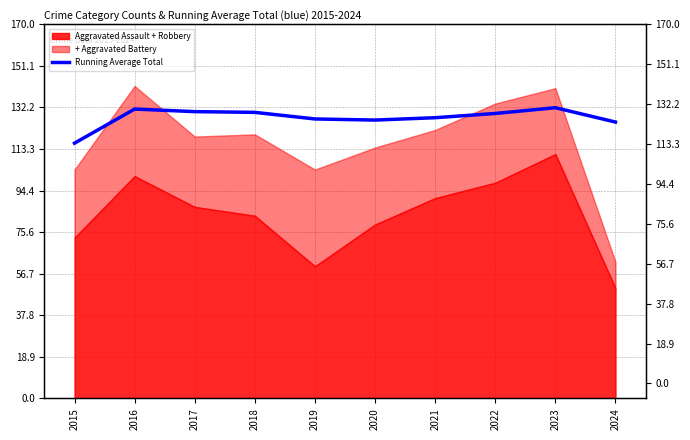

How many values exceed 129?

5